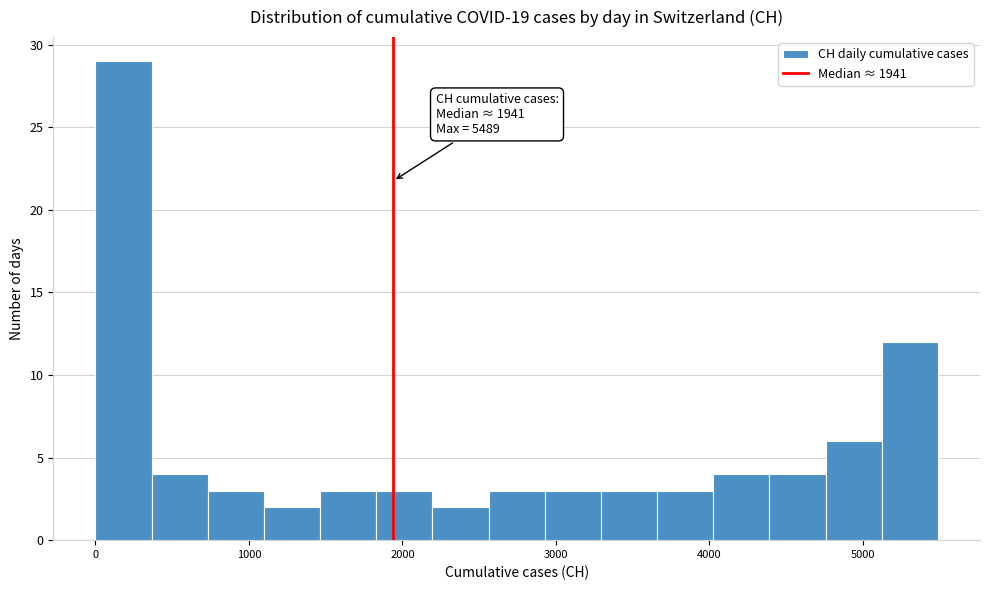

Around what value on the x-axis is the tallest bar? Give the approximate position of its centre, as read against the axis.

200